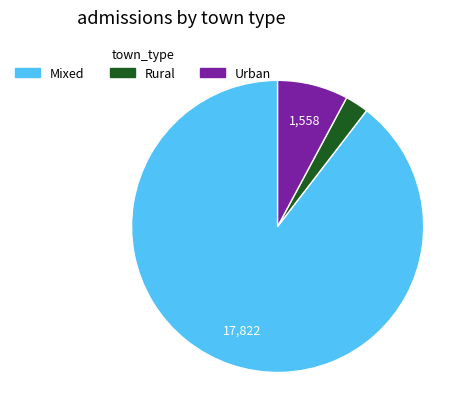

Rank the categories by value from highest to lowest.

Mixed, Urban, Rural